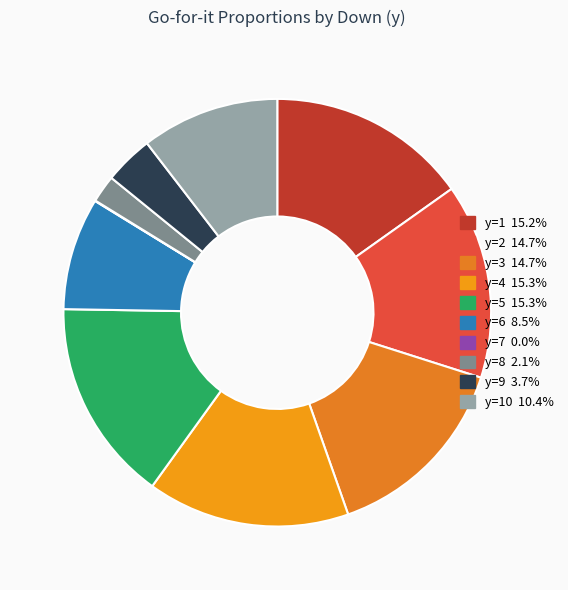

What is the smallest slice in the pie chart?

y=7